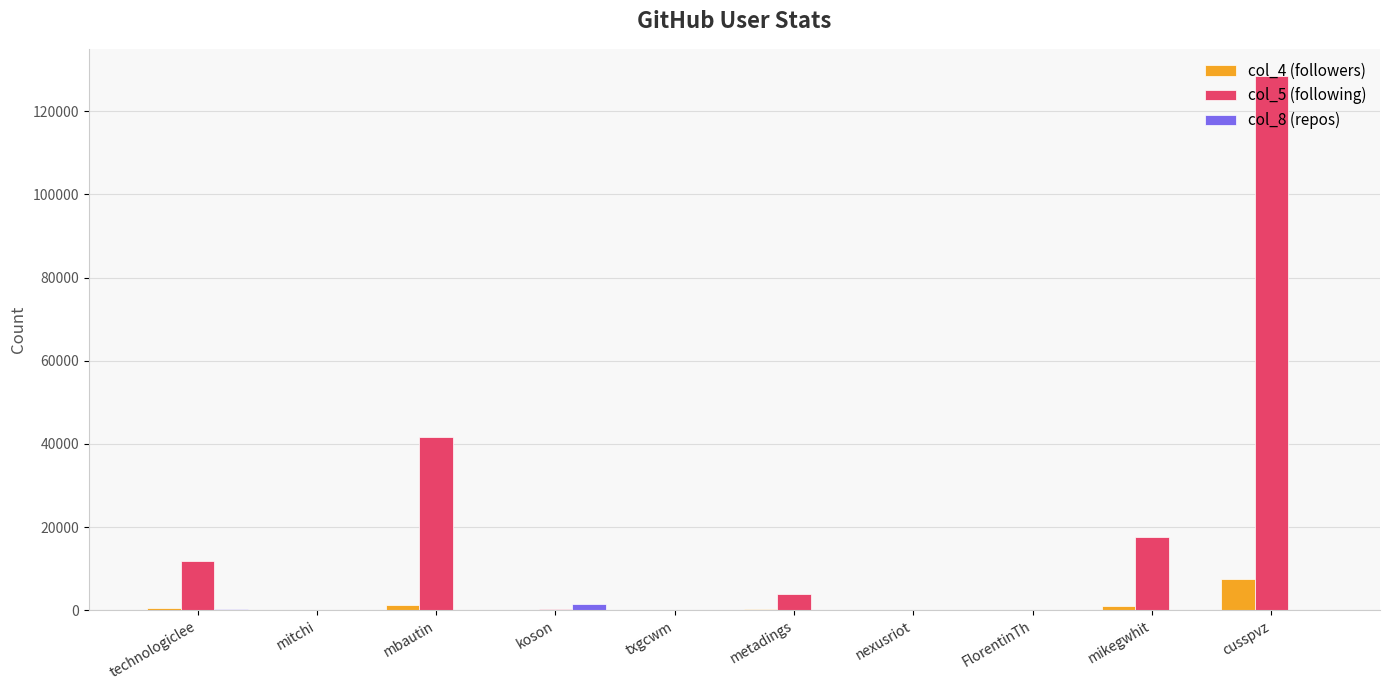

The value of col_5 (following) at mikegwhit is 17682. True or false?

True